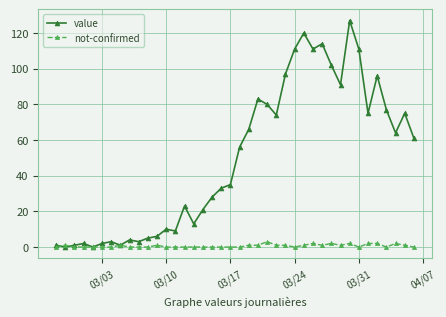

What is the maximum value shown in the chart?

127